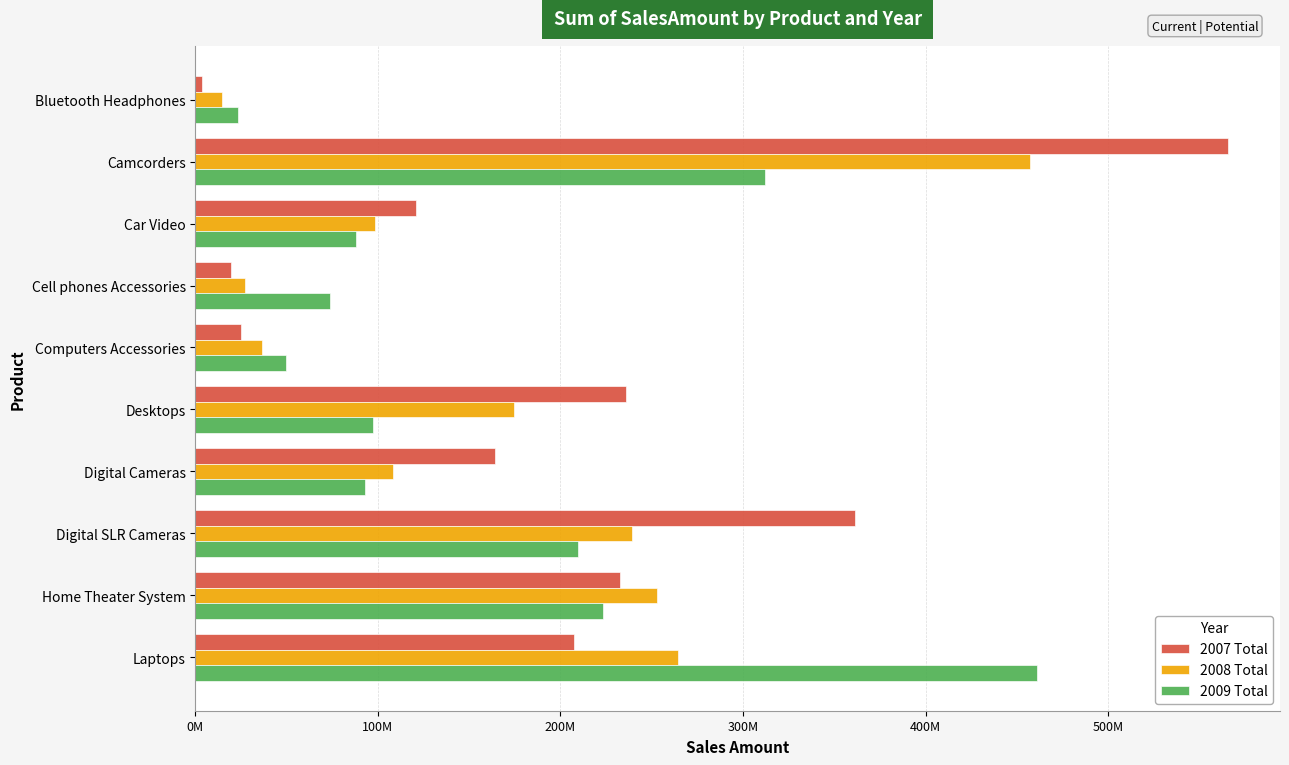

What are all the series names shown in the legend?

2007 Total, 2008 Total, 2009 Total